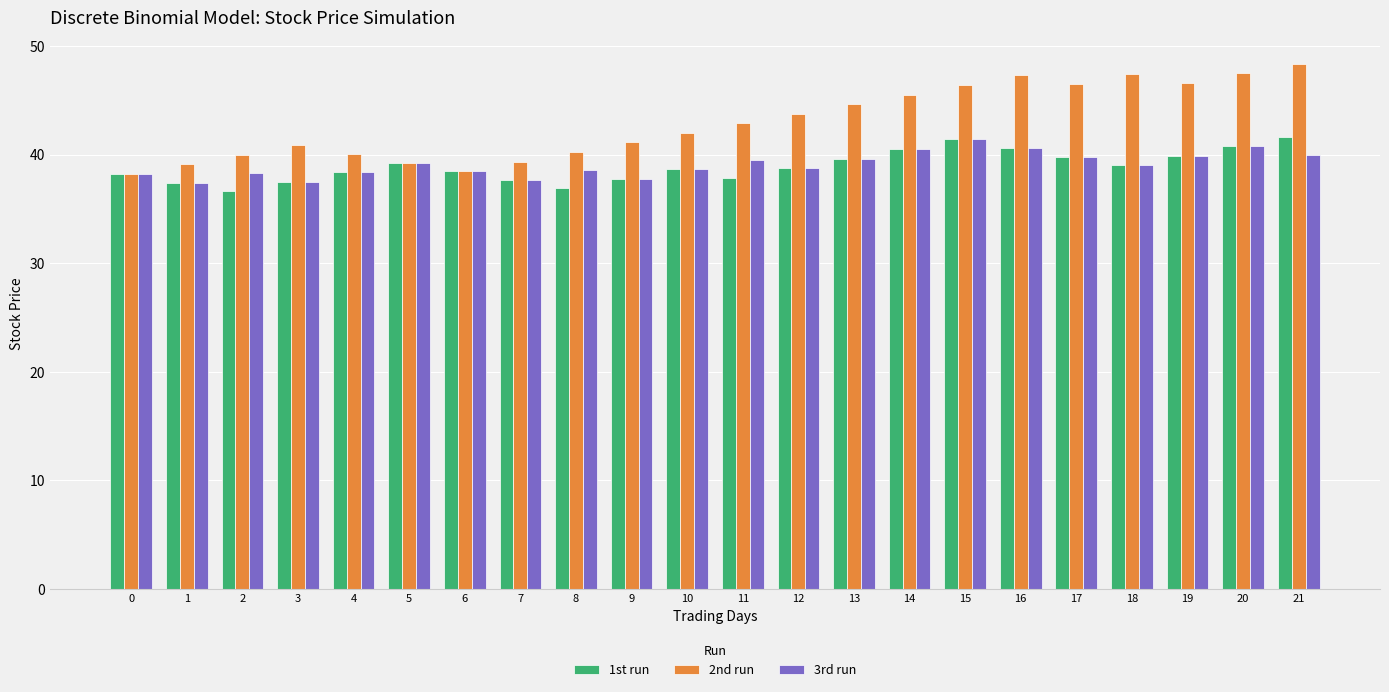

What is the maximum value for 1st run?

41.7